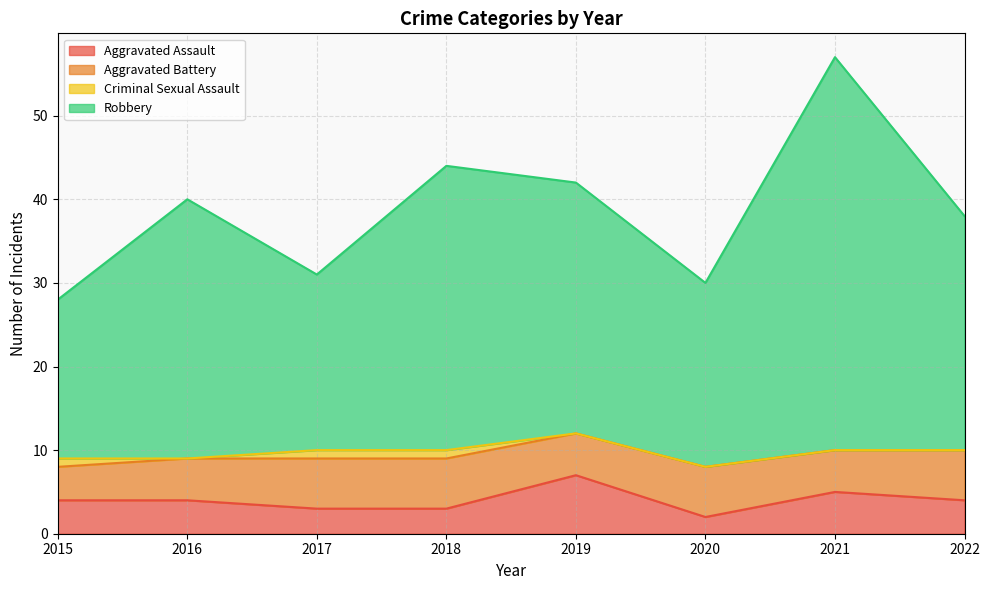

At which category does the chart reach its minimum across all series?

2020